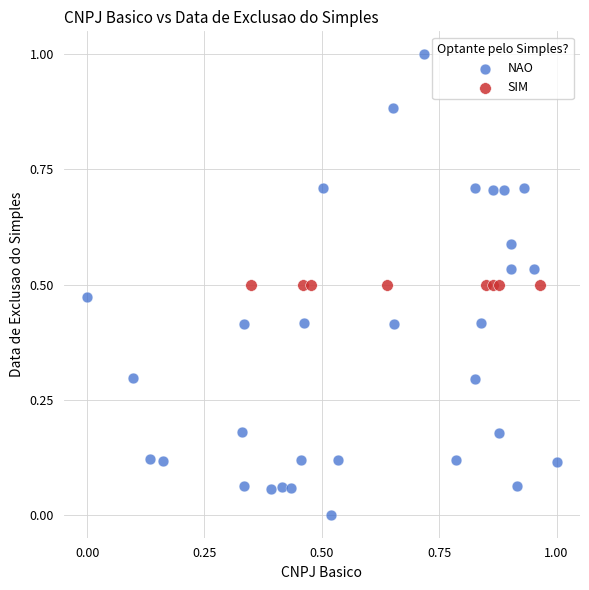

Which series contains the highest Y value?

NAO